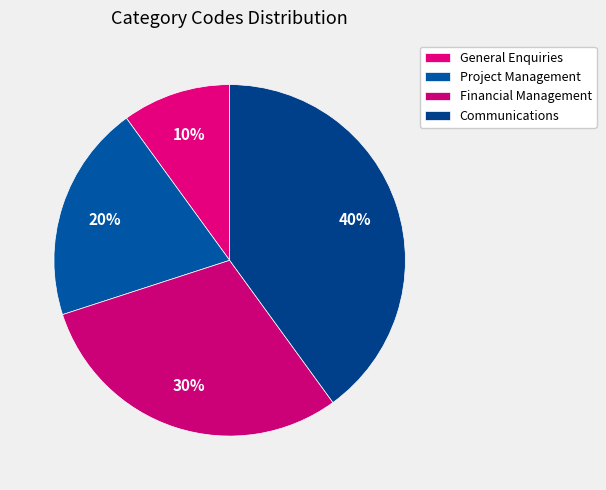

How many segments does this pie chart have?

4